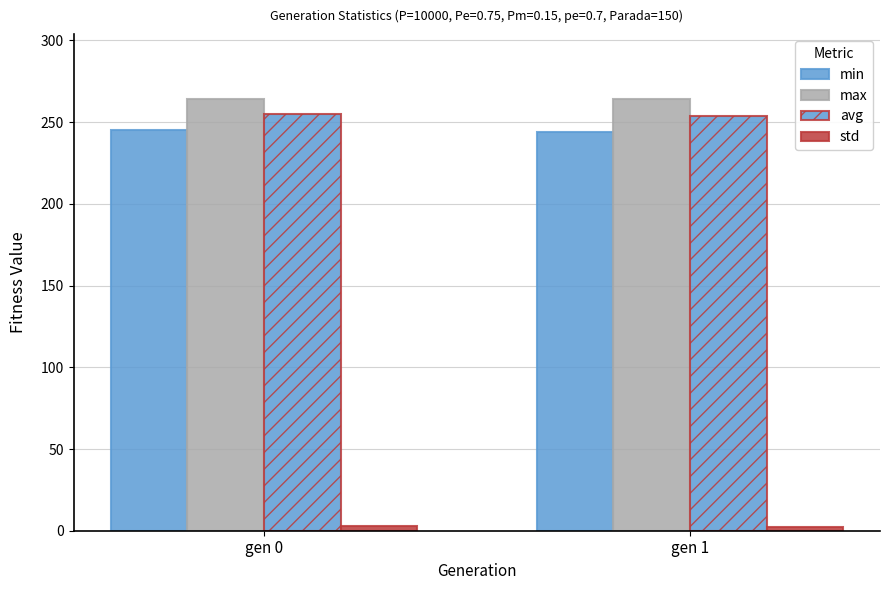

The std series shows 1.0 at gen 0. True or false?

False